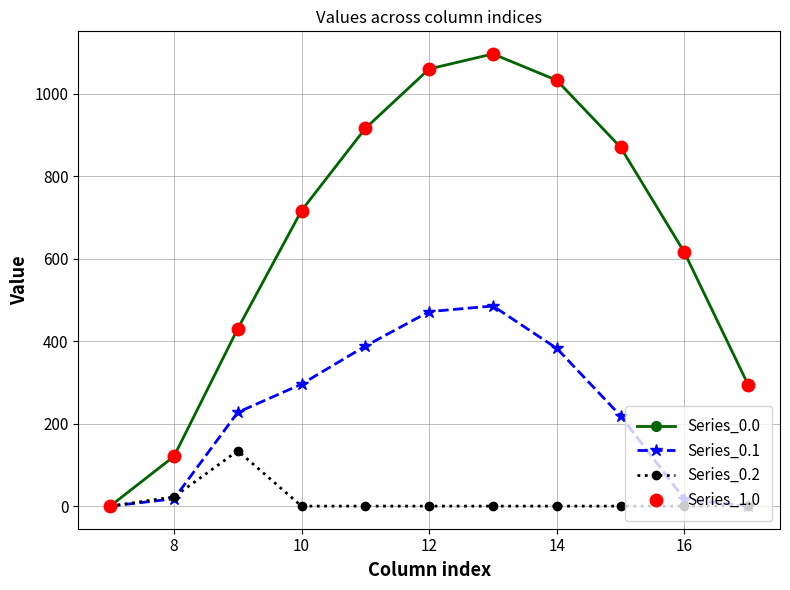

Is this an area chart (filled region under the line)?

No